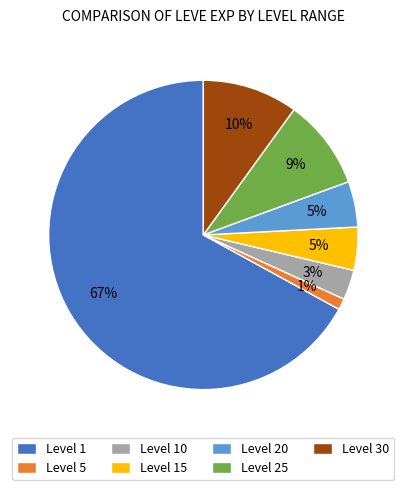

Which category has the smallest portion of the pie?

Level 5